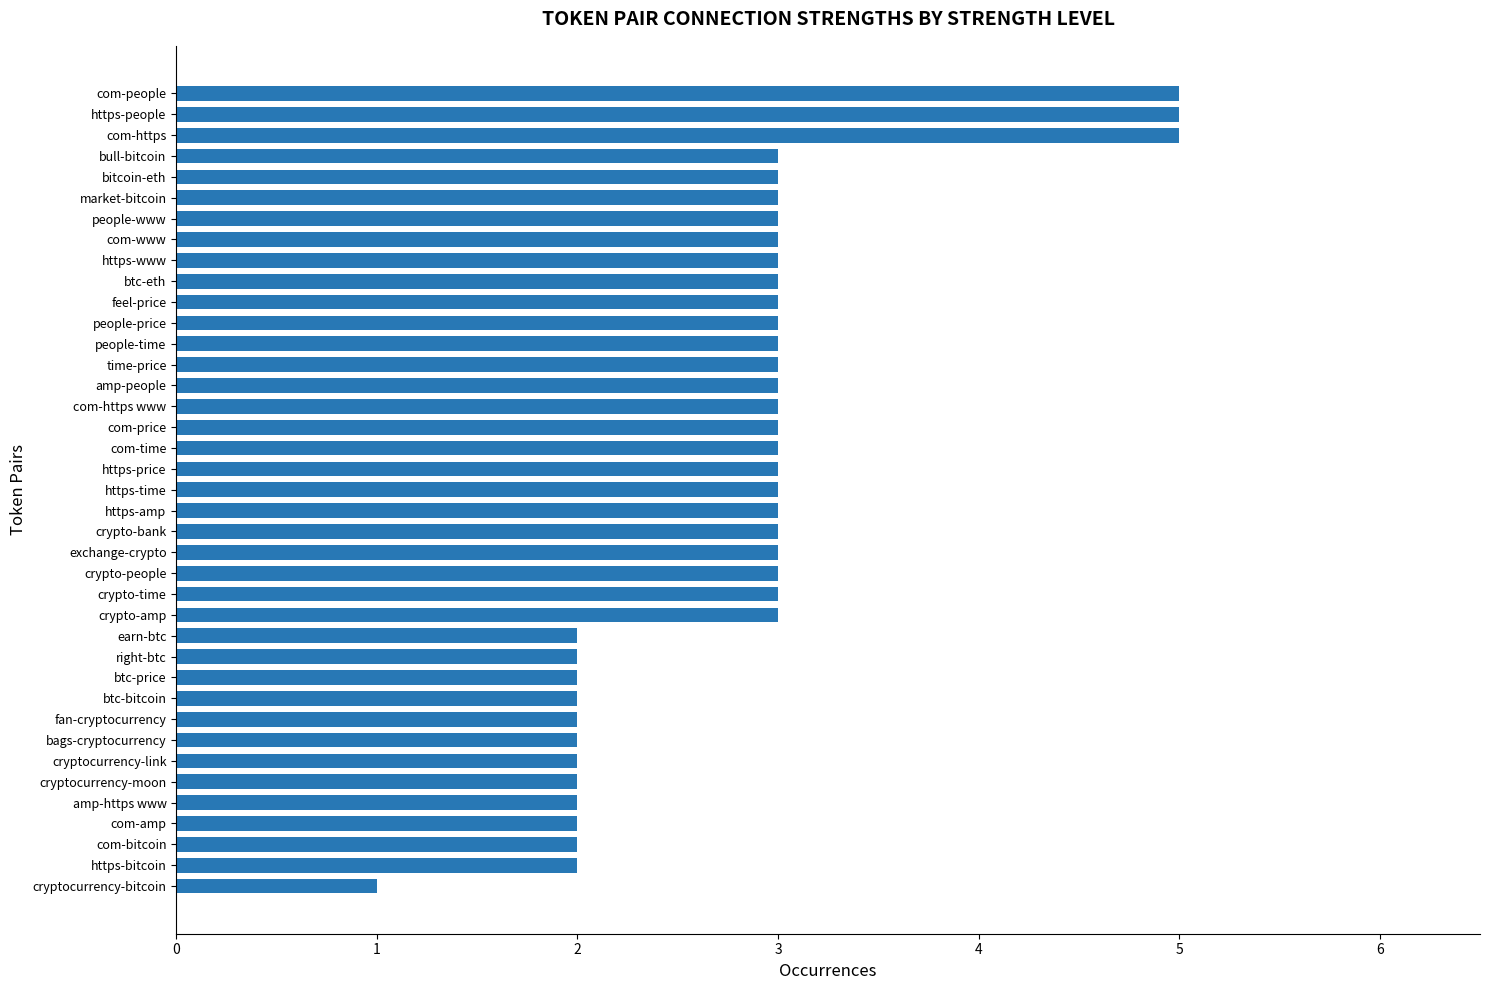

What is the greatest value displayed?

5